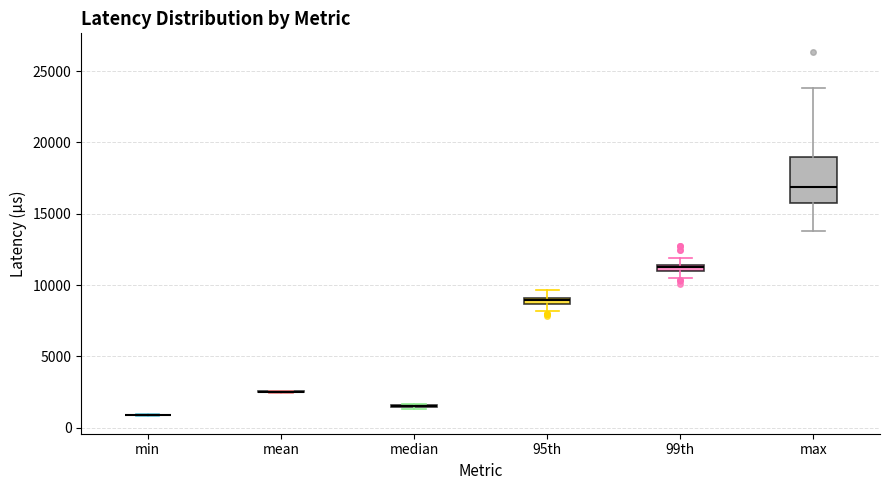

Which box is the tallest, from its lower edge to its upper edge?

max